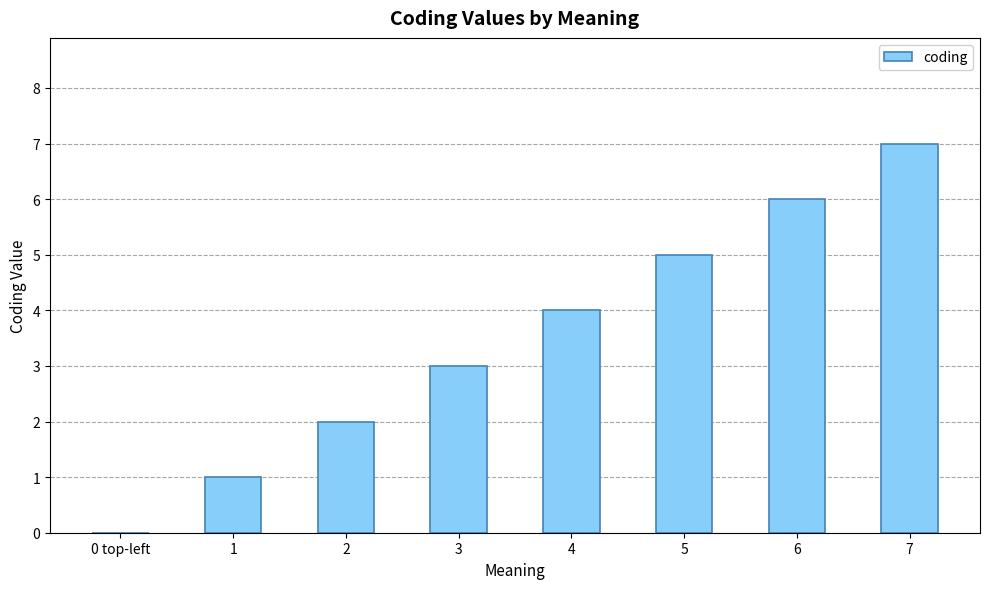

Count the values in the range 2 to 6.

5